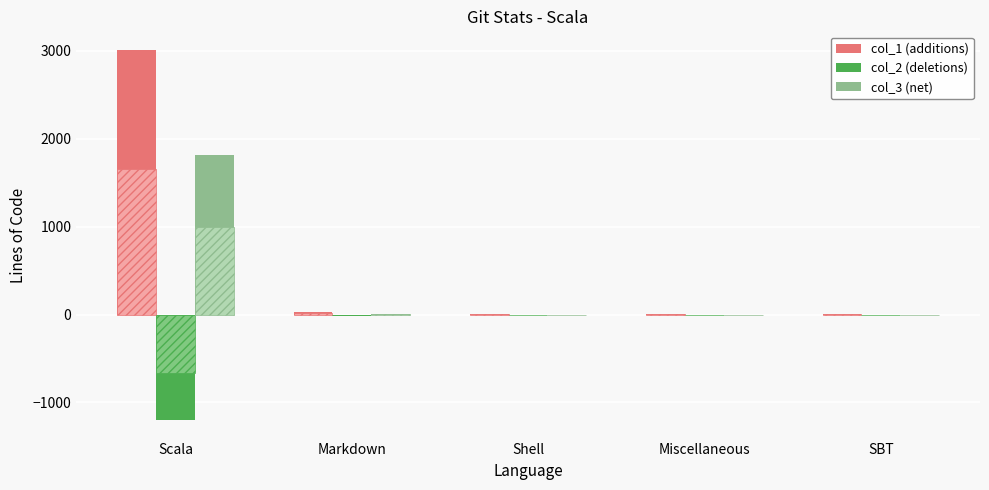

Are the bars grouped side by side (vs. stacked)?

Yes